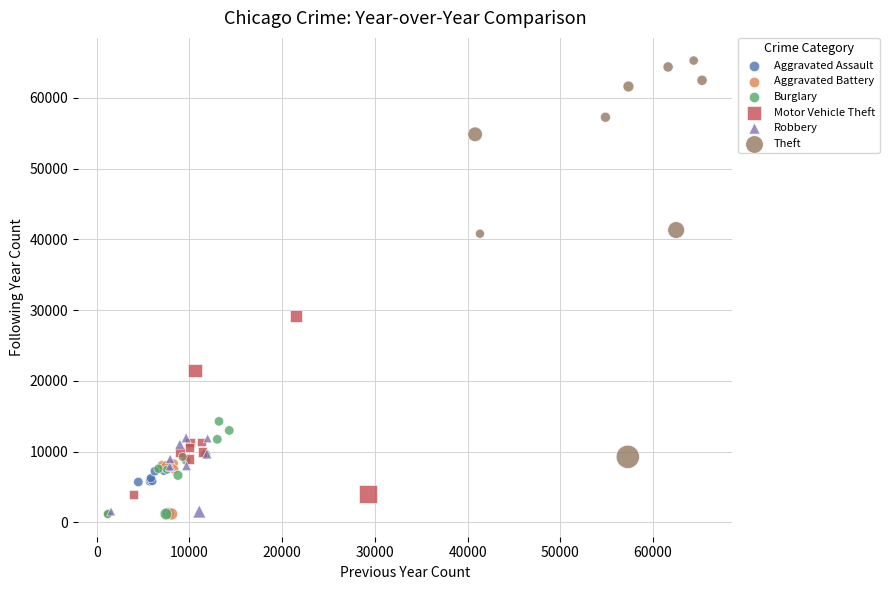

Which series has the largest Y range (max minus min)?

Theft